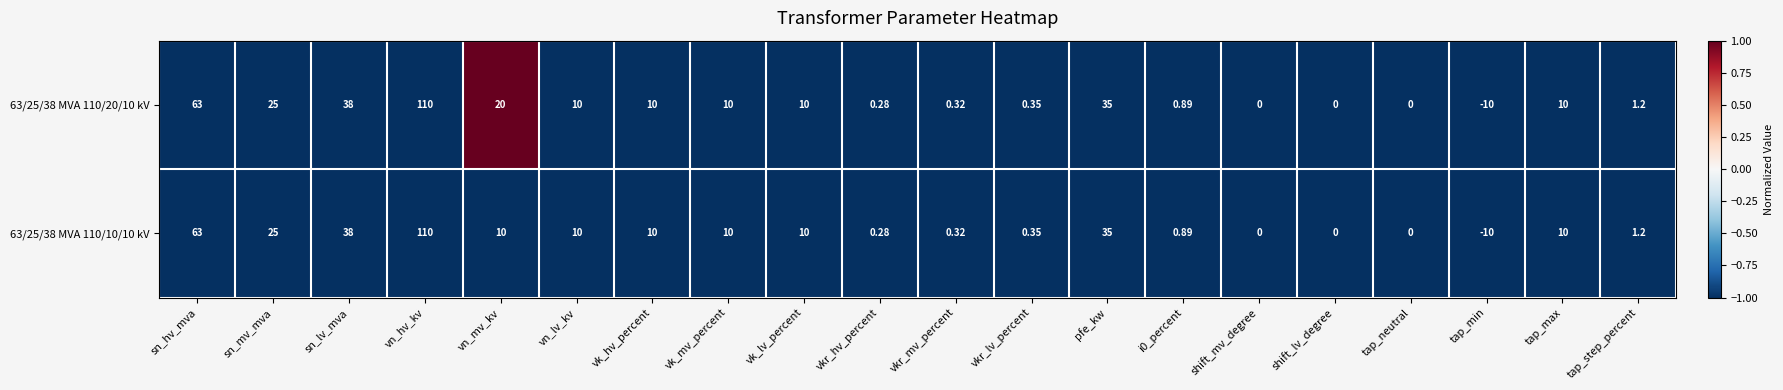

Is the value of 63/25/38 MVA 110/10/10 kV at pfe_kw greater than the value of 63/25/38 MVA 110/20/10 kV at vkr_hv_percent?

Yes